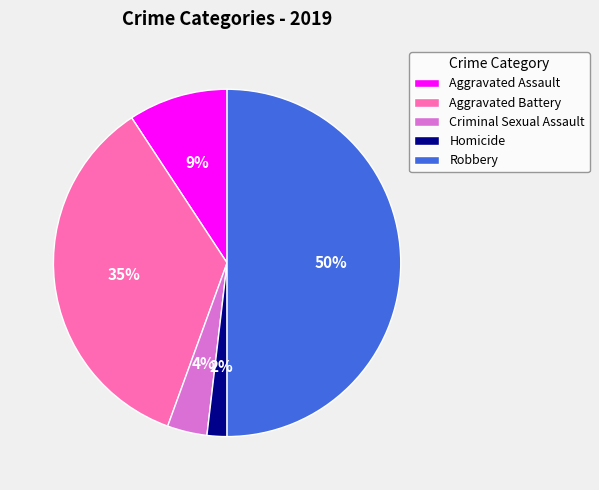

To the nearest percent, what portion does Criminal Sexual Assault represent?

4%